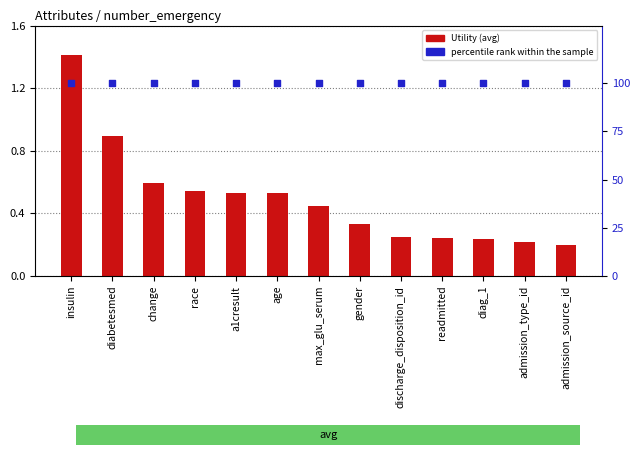

Is the value of Utility at readmitted greater than the value of percentile rank within the sample at race?

No